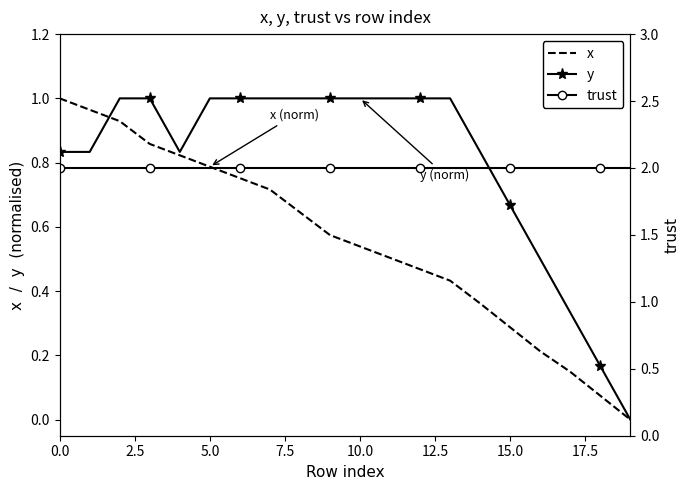

True or false: y has a value of 0.3 at 0.0.

False